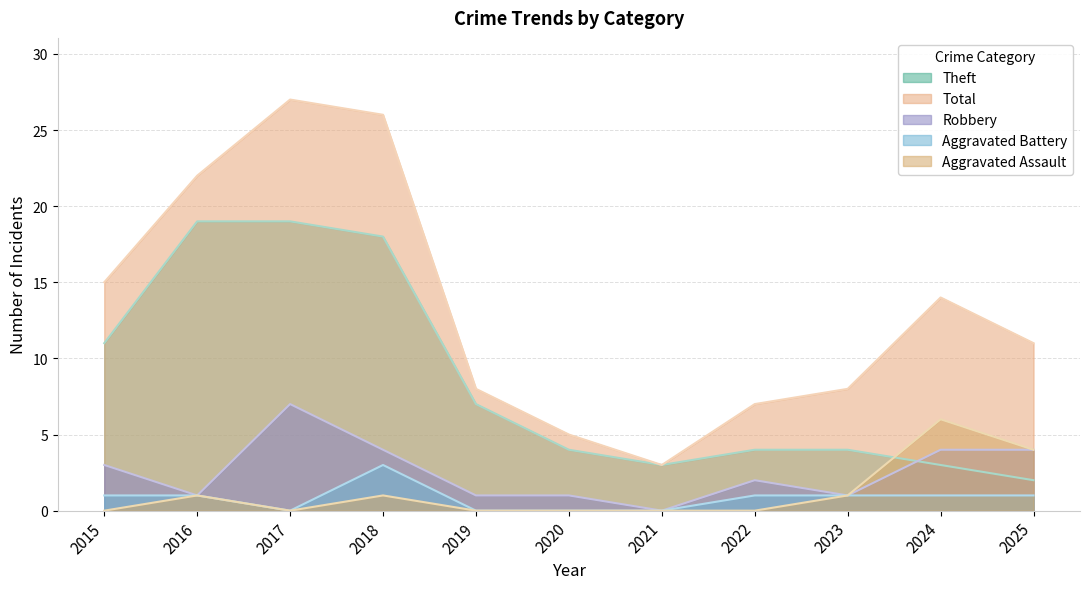

Is it true that Robbery equals 5 at 2021?

False